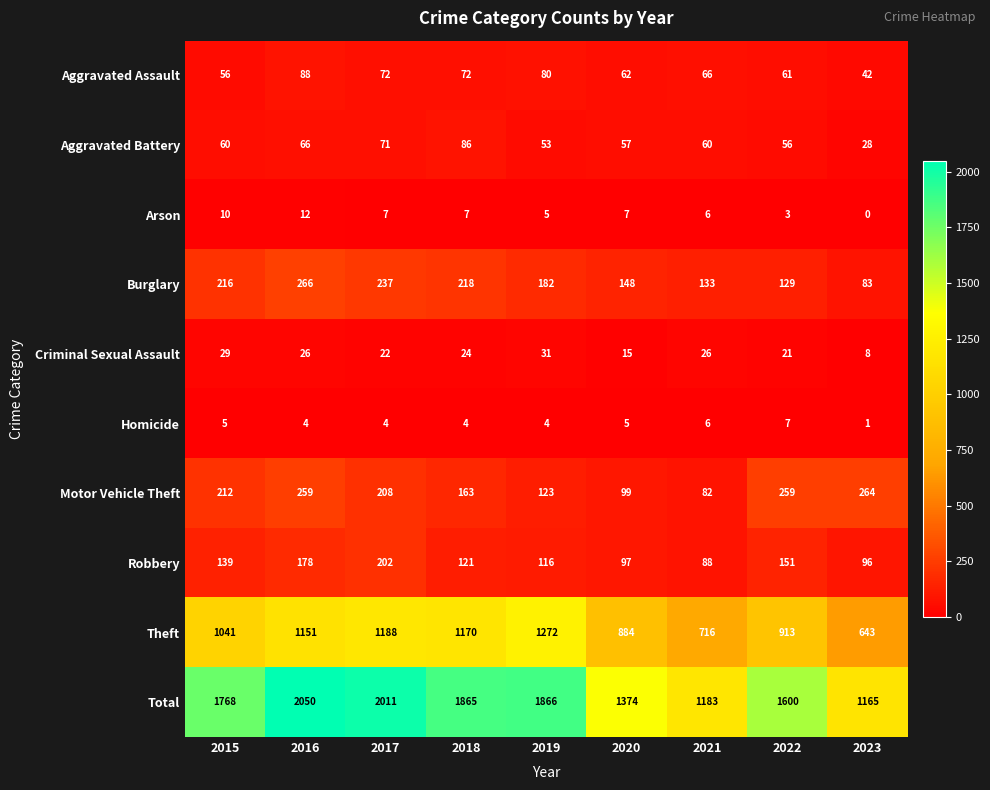

What is the total value across all series at 2020?

2748